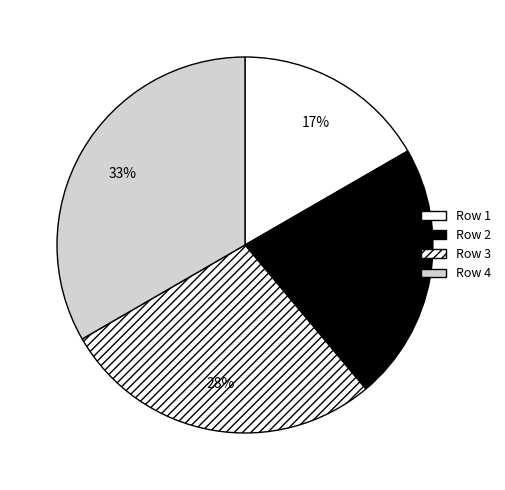

Does any single category account for the majority?

No